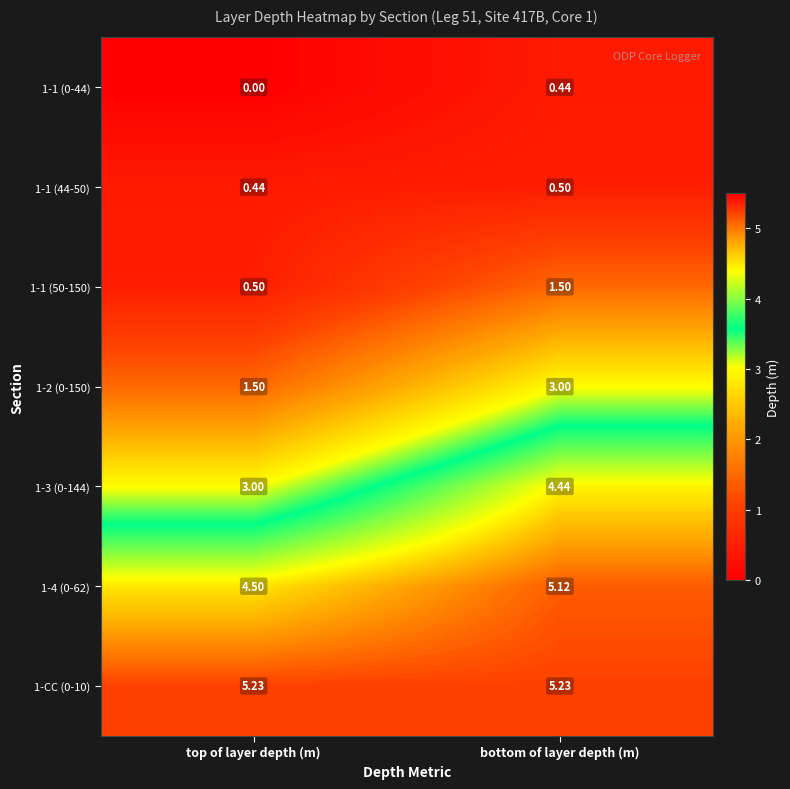

List the labels in order of 1-1 (0-44) value, largest first.

bottom of layer depth (m), top of layer depth (m)